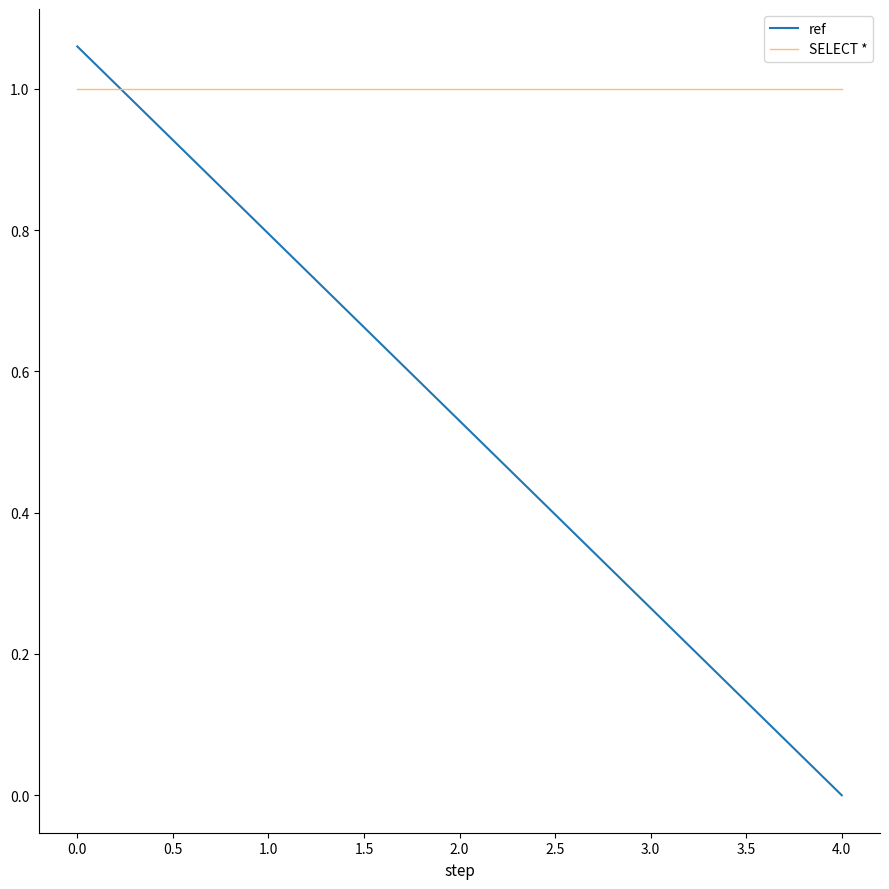

Where is ref nearest to the value 0?

4.0